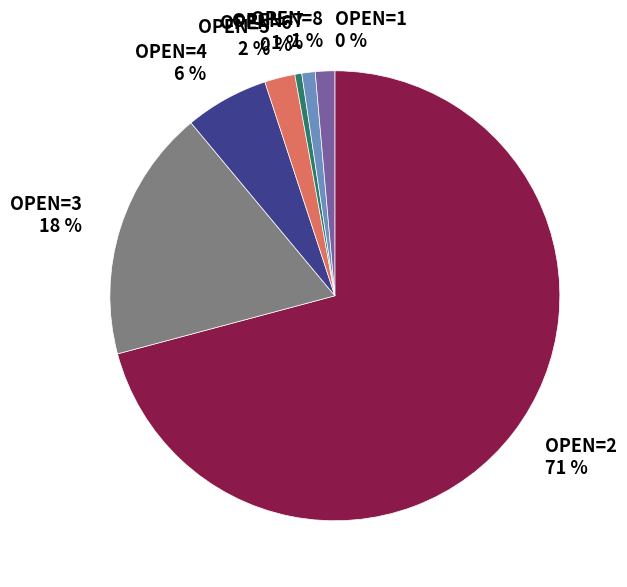

Which category has the biggest portion of the pie?

OPEN=2